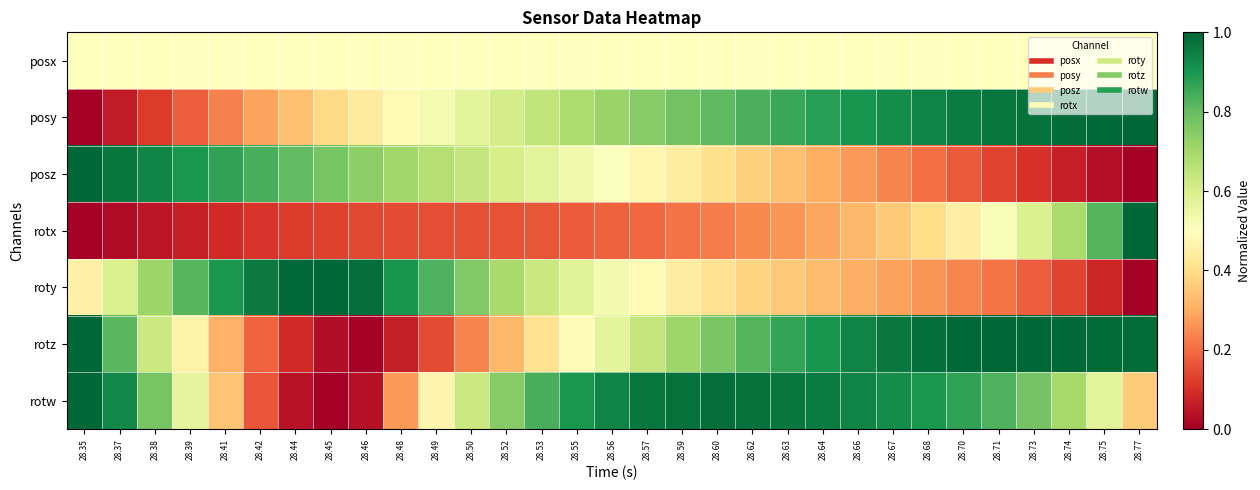

Between 28.35 and 28.56, which series saw the biggest shift?

posy